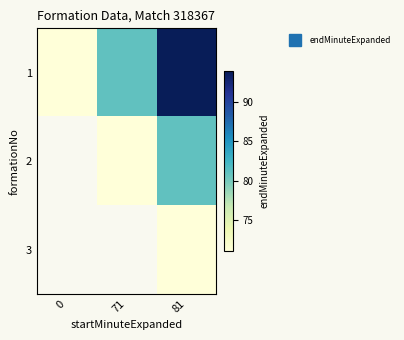

At which category is the sum across all series the highest?

81